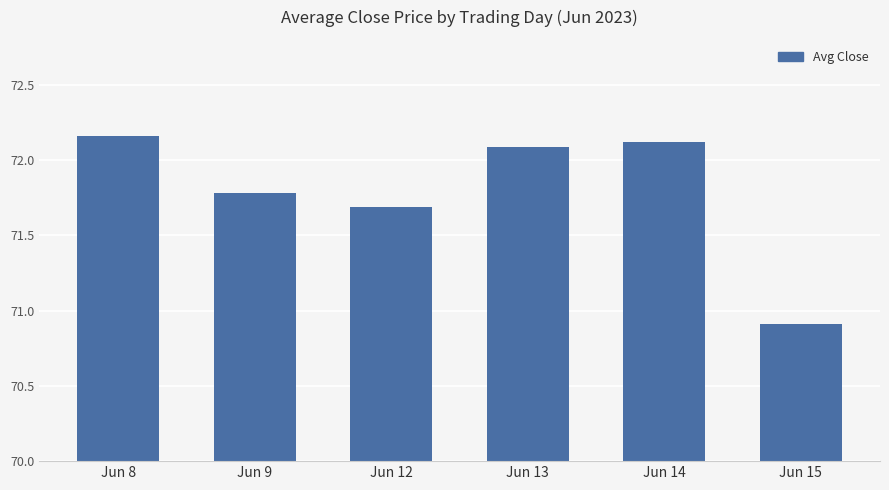

List the labels in order of value, largest first.

Jun 8, Jun 14, Jun 13, Jun 9, Jun 12, Jun 15